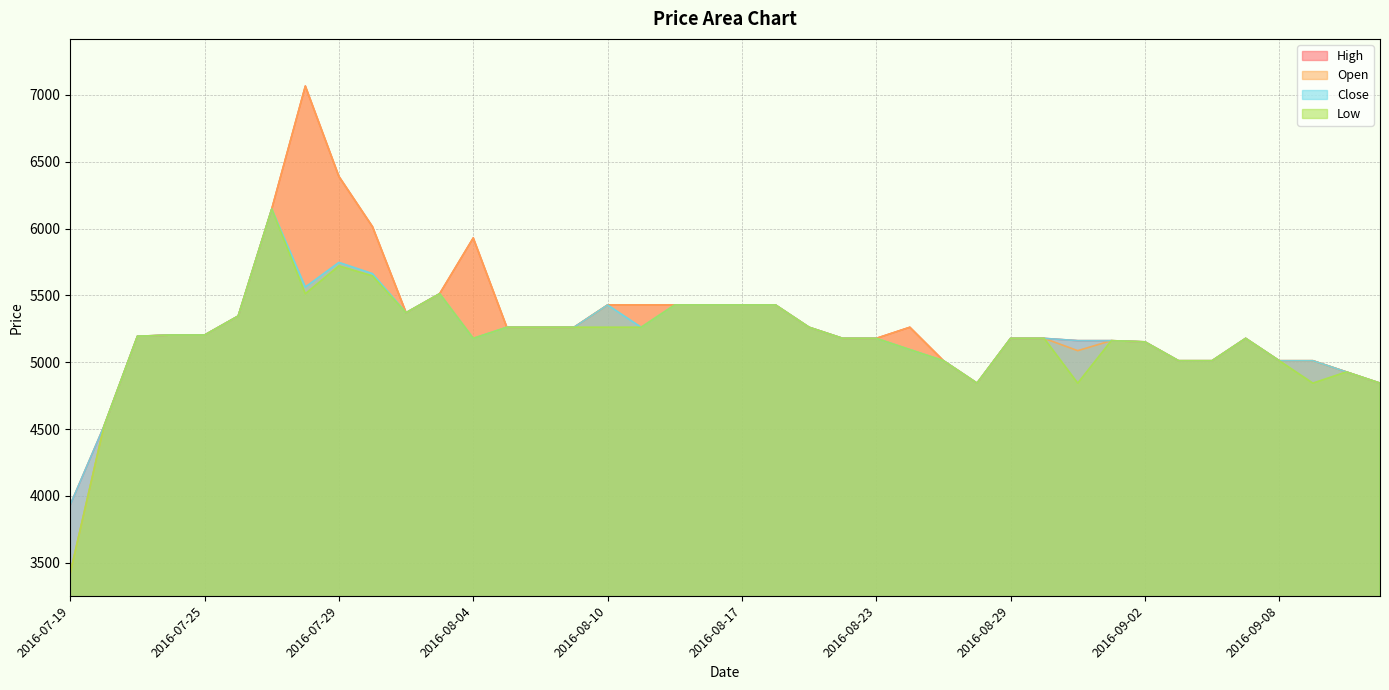

At how many categories does at least one series exceed 5431?

6